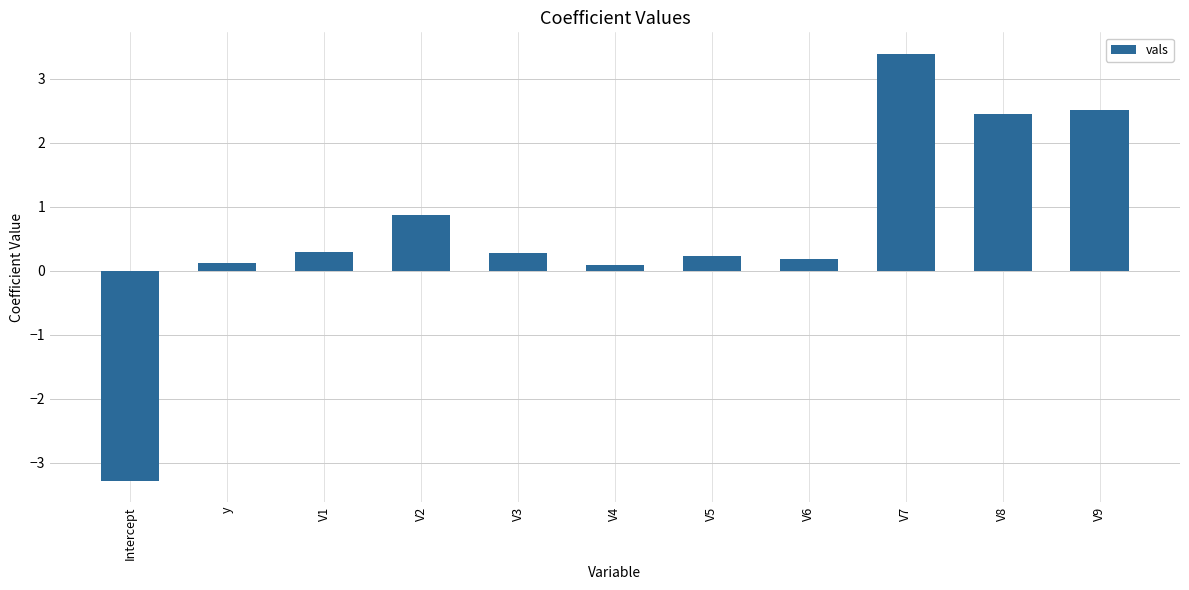

What value does the data have at V9?

2.5